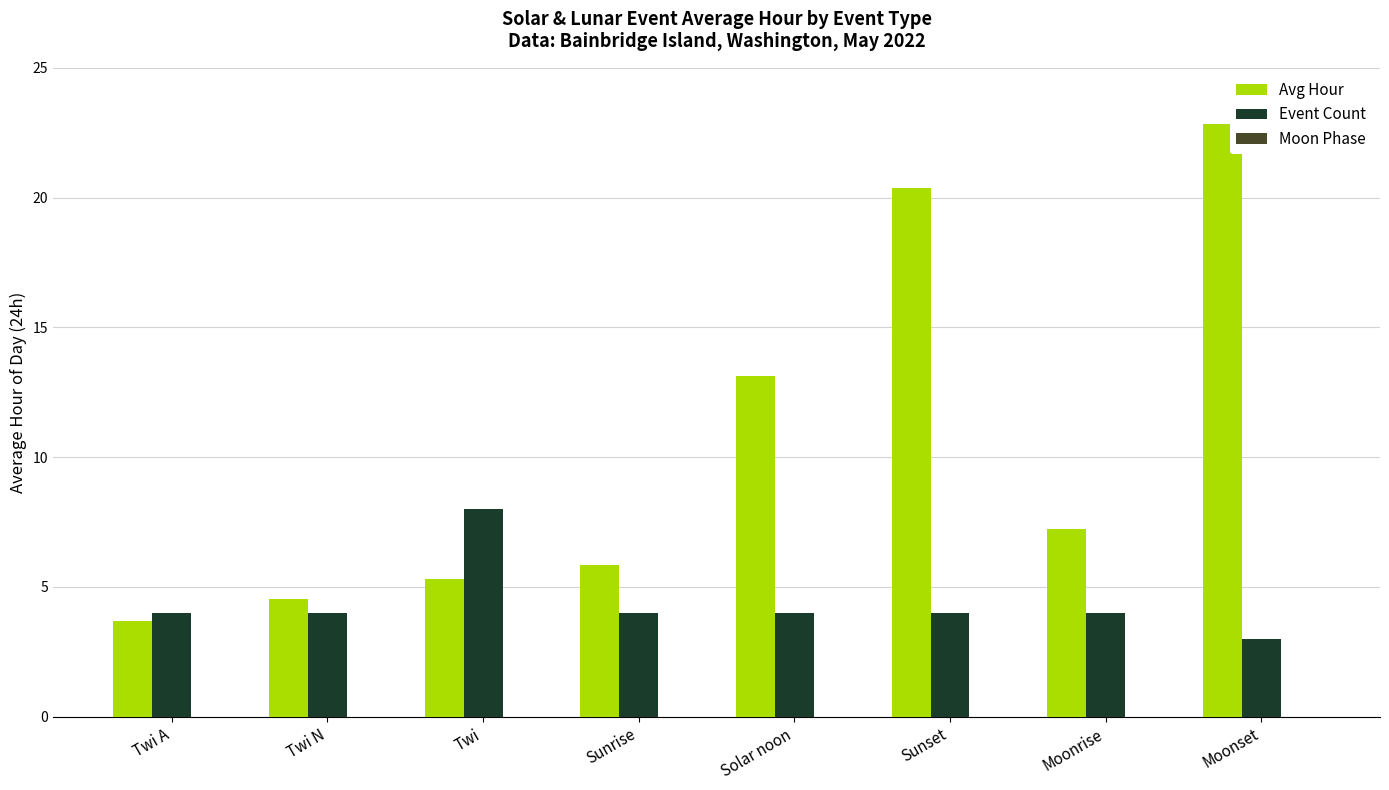

Rank the series by their maximum value, from lowest to highest.

Event Count, Avg Hour